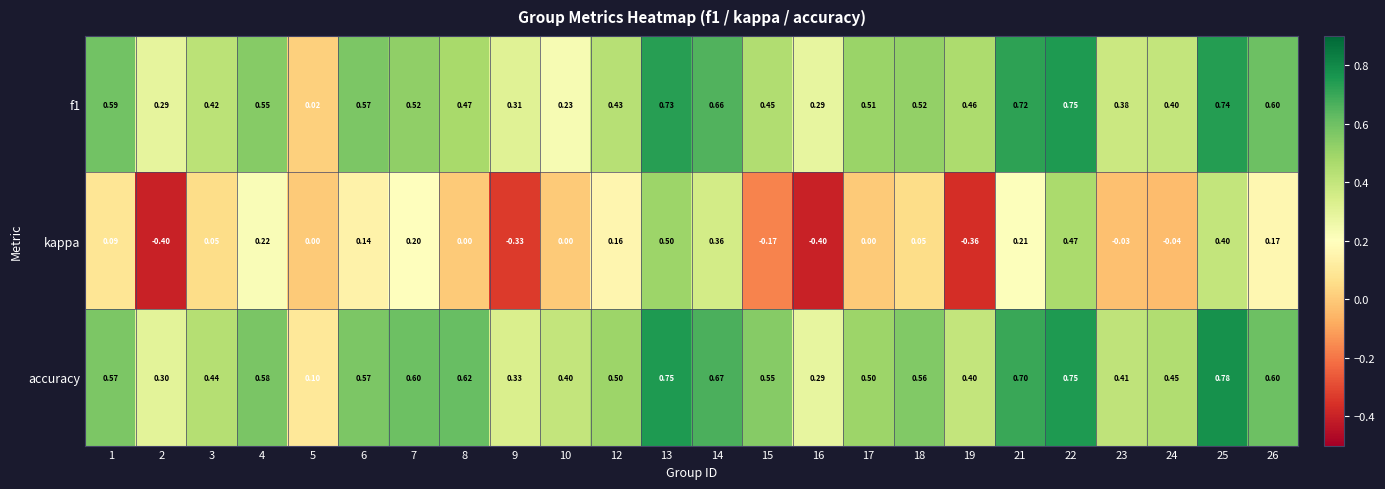

What is the minimum value shown in the chart?

-0.4